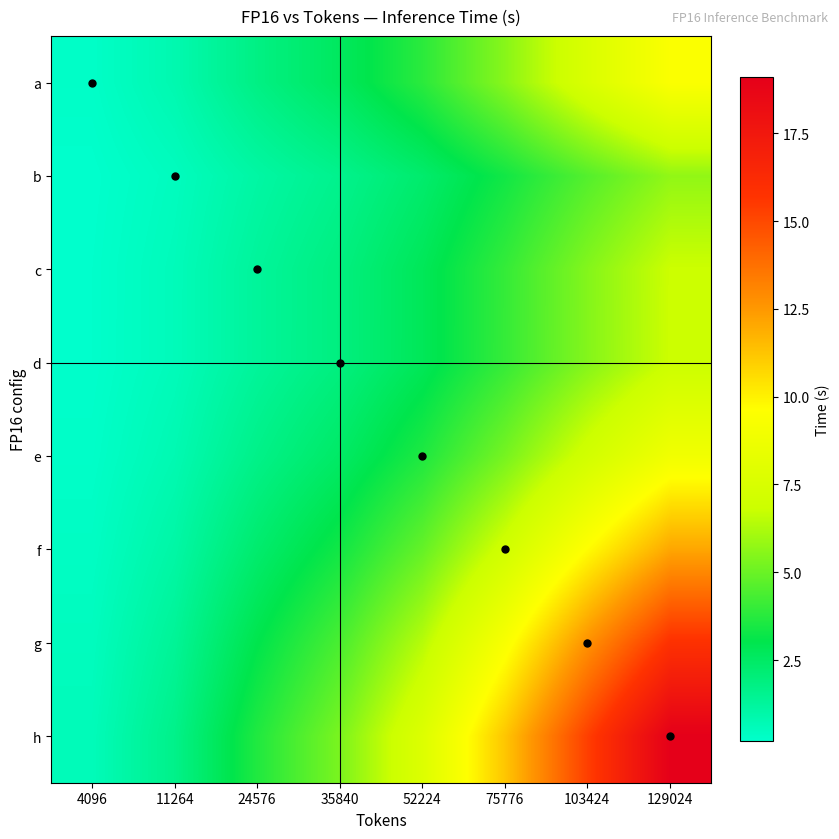

Reading left to right, extract all data points from this chart.

a: 4096=0.3	11264=0.8	24576=1.8	35840=2.6	52224=3.8	75776=5.5	103424=7.6	129024=9.4
b: 4096=0.2	11264=0.5	24576=1.1	35840=1.6	52224=2.3	75776=3.4	103424=4.6	129024=5.7
c: 4096=0.2	11264=0.6	24576=1.3	35840=1.9	52224=2.8	75776=4.0	103424=5.5	129024=6.8
d: 4096=0.2	11264=0.6	24576=1.3	35840=1.9	52224=2.8	75776=4.0	103424=5.5	129024=6.8
e: 4096=0.3	11264=0.8	24576=1.7	35840=2.5	52224=3.6	75776=5.2	103424=7.1	129024=8.9
f: 4096=0.4	11264=1.1	24576=2.3	35840=3.4	52224=4.9	75776=7.1	103424=9.7	129024=12.1
g: 4096=0.5	11264=1.4	24576=3.0	35840=4.4	52224=6.4	75776=9.3	103424=12.7	129024=15.8
h: 4096=0.6	11264=1.7	24576=3.6	35840=5.3	52224=7.7	75776=11.2	103424=15.3	129024=19.1